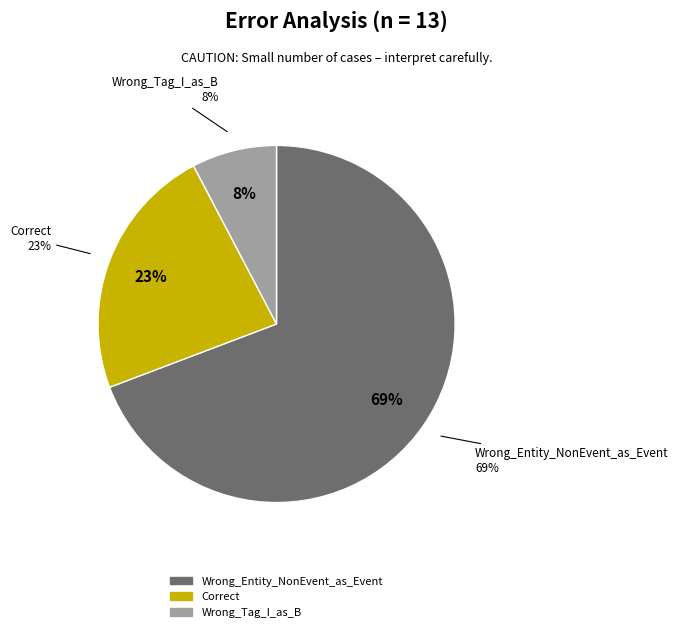

The Wrong_Entity_NonEvent_as_Event slice represents 62% of the pie. True or false?

False